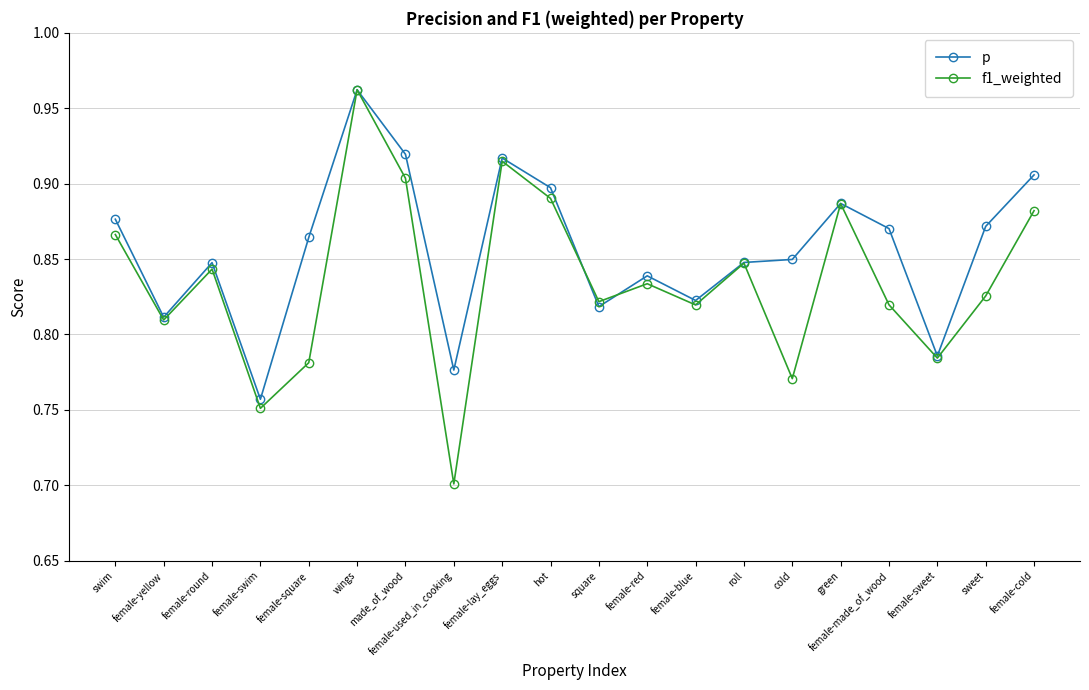

Count the p values in the range 0 to 1.

20